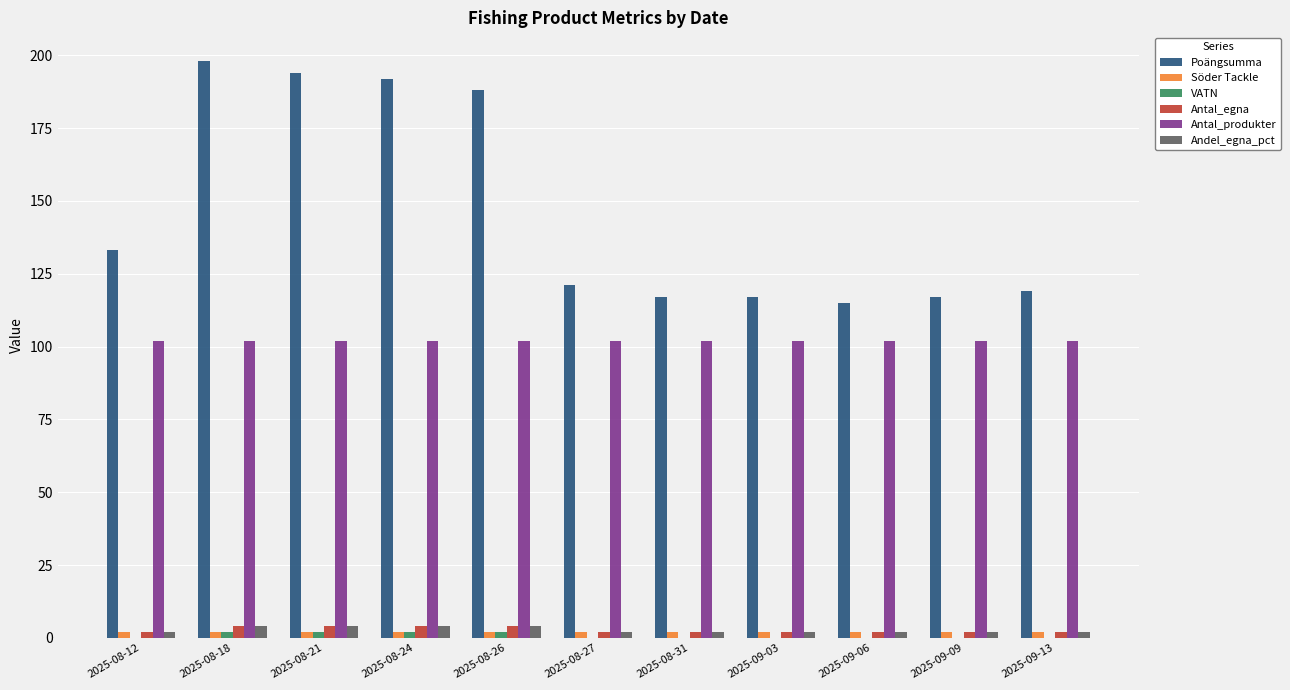

What is the maximum value shown in the chart?

198.0